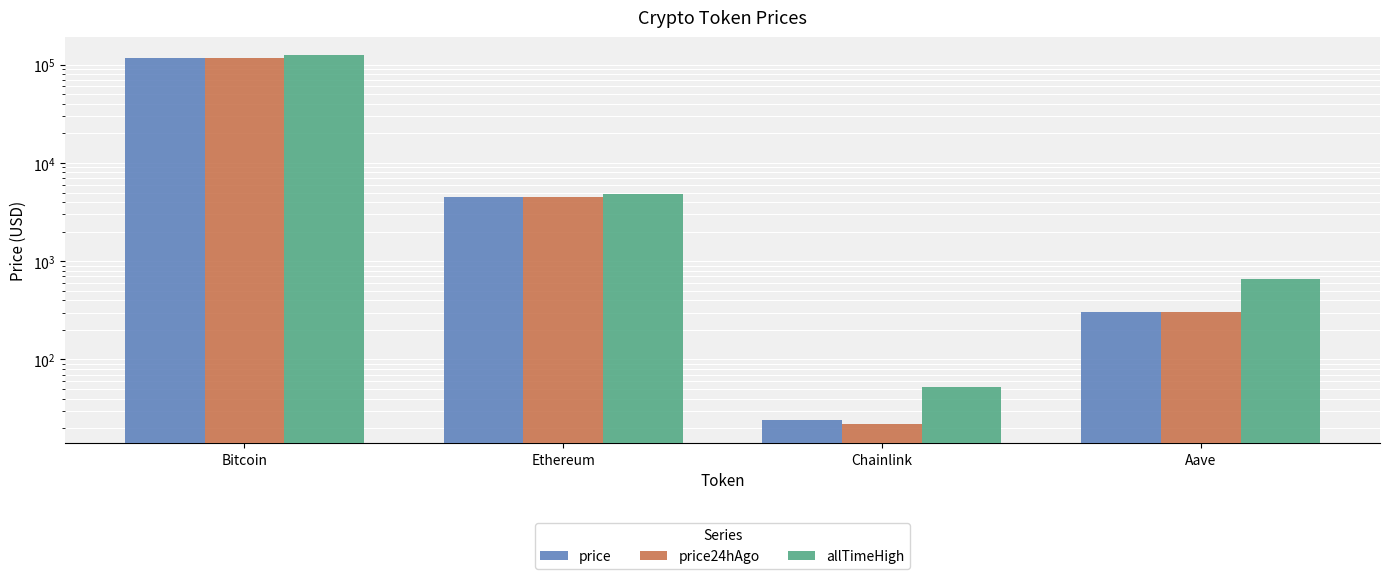

What is the sum of the price values at Bitcoin and Chainlink?

118155.1